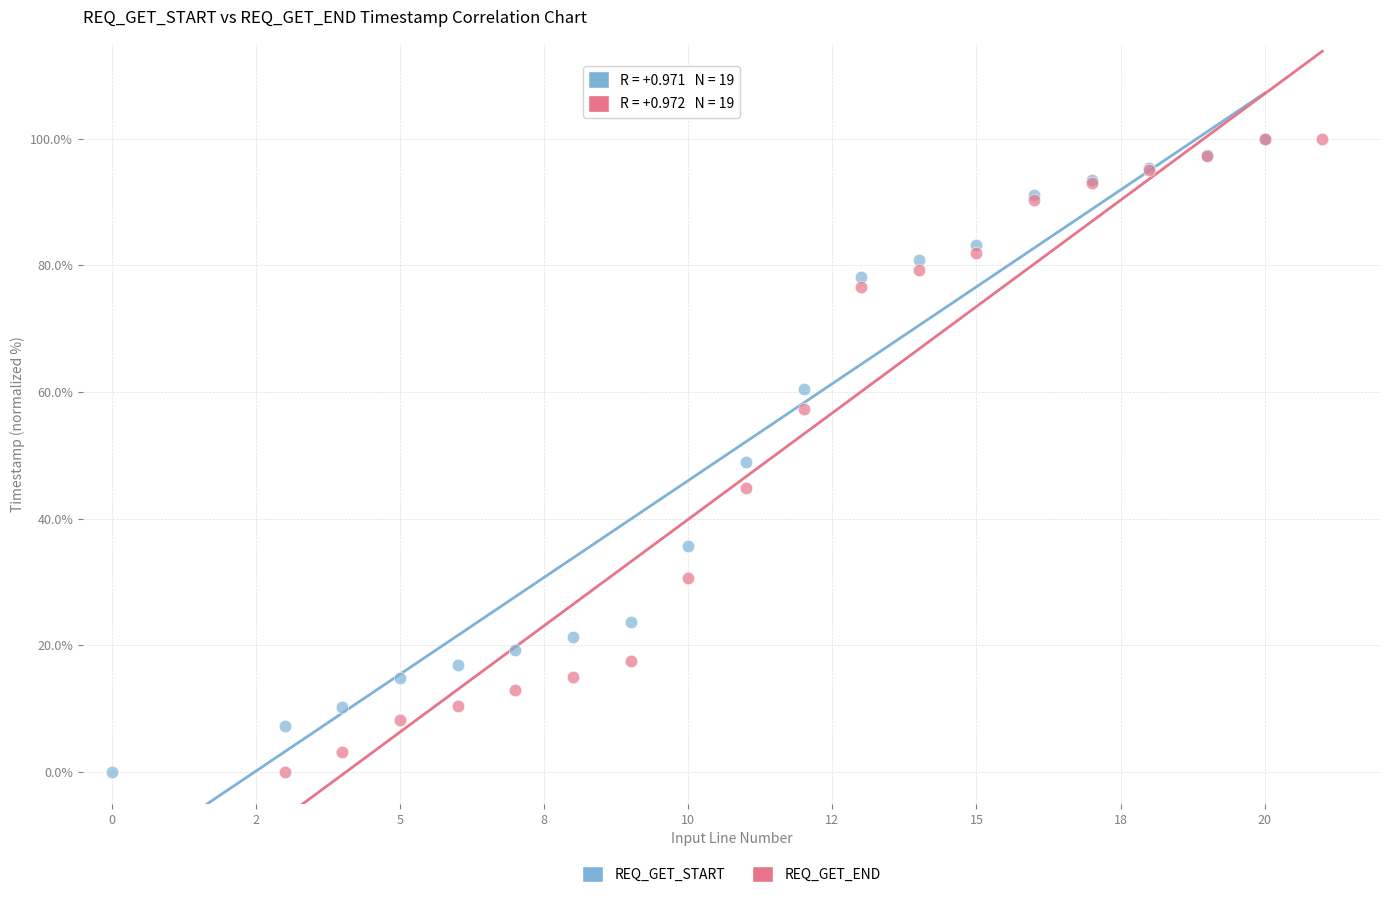

What are all the series names shown in the legend?

REQ_GET_START, REQ_GET_END